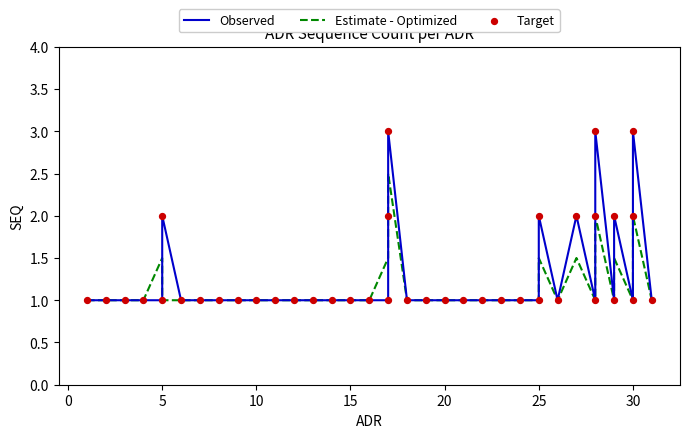

What is the total value across all series at 11?

3.0